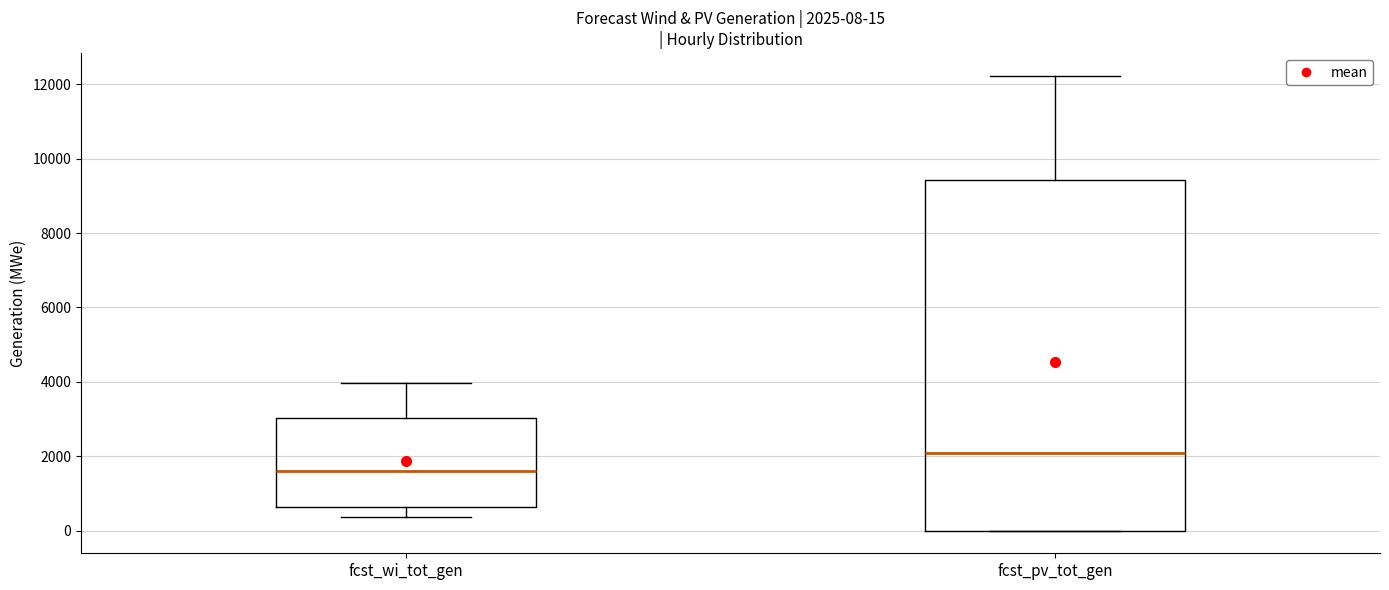

Which box's median line is the lowest?

fcst_wi_tot_gen